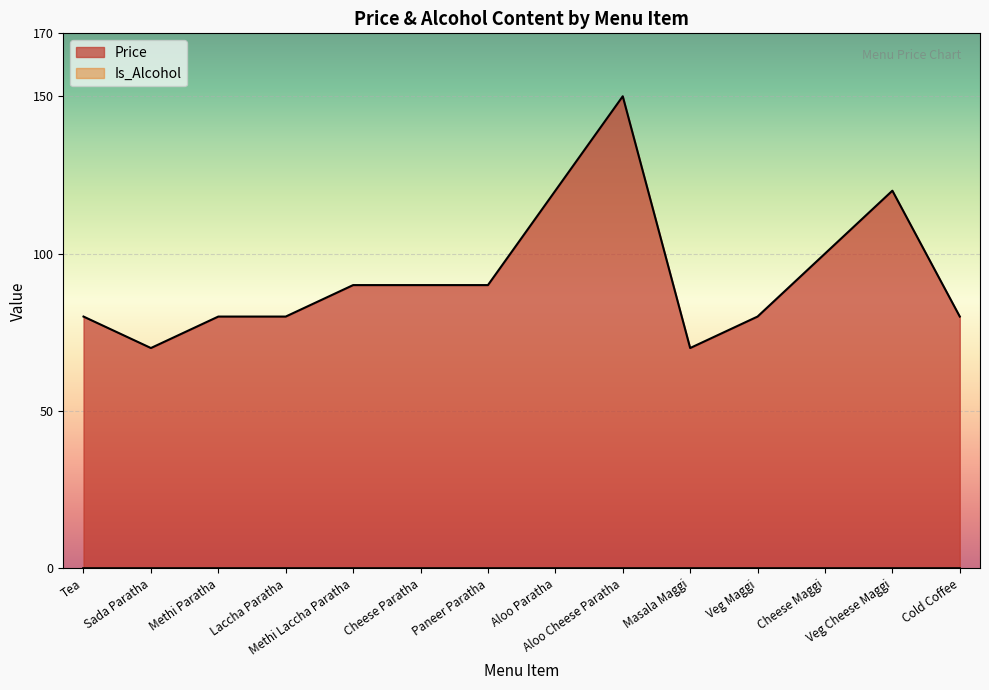

At which label does the data first exceed 90?

Aloo Paratha